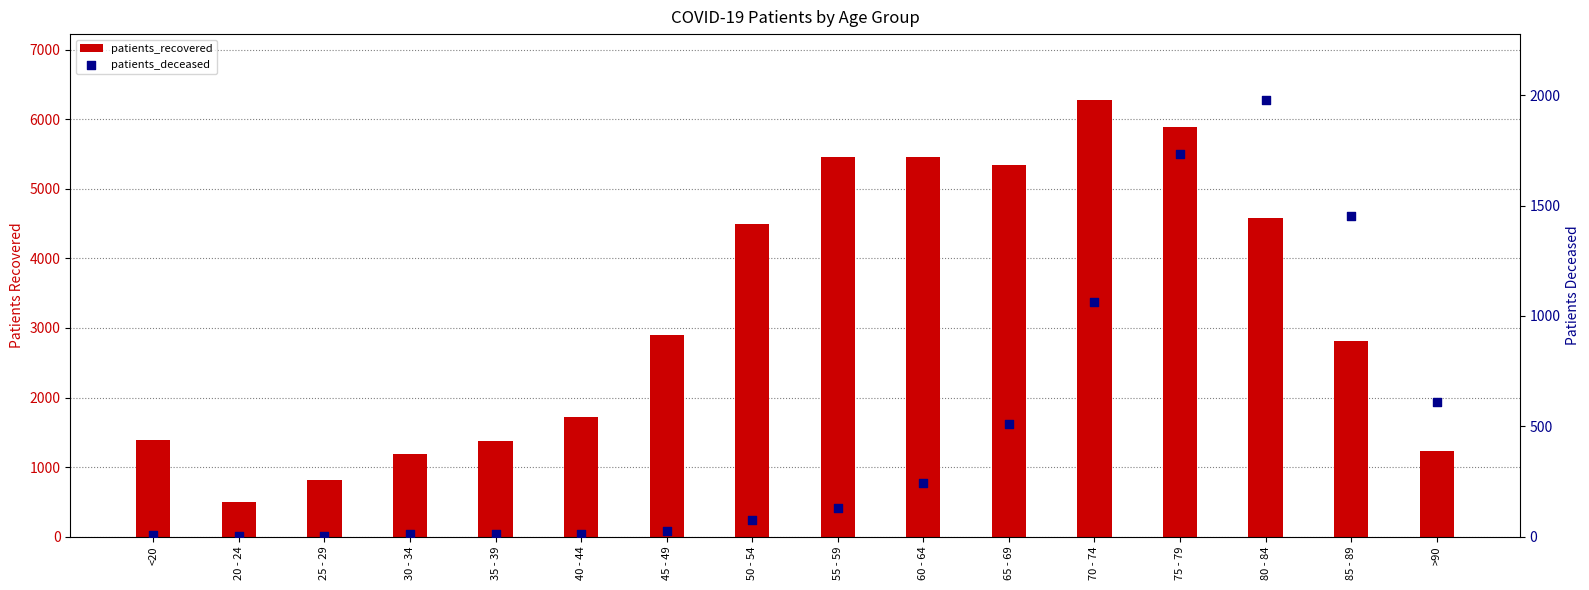

Which series reaches the minimum Y coordinate?

patients_deceased